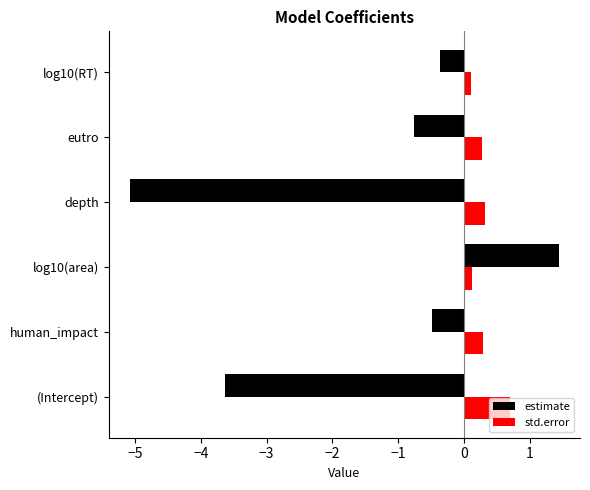

What is the spread (max minus min) of values at eutro?

1.0